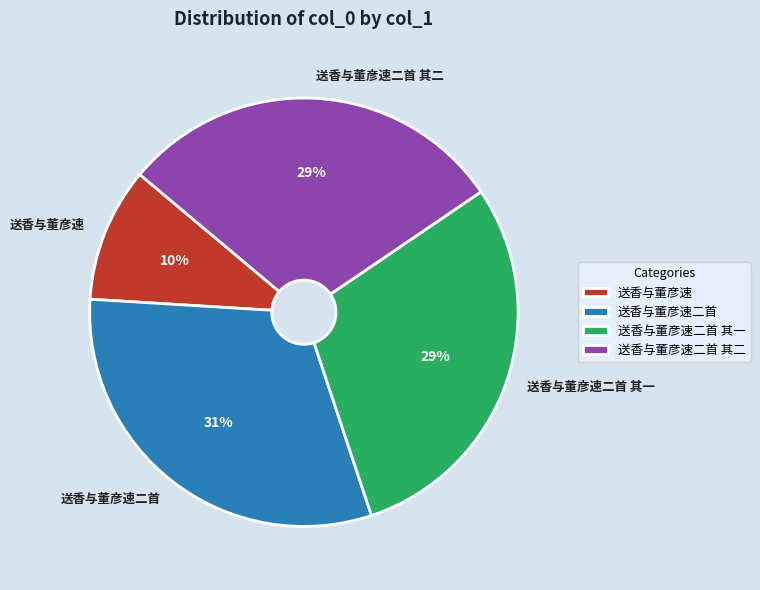

Count the number of slices in the pie.

4